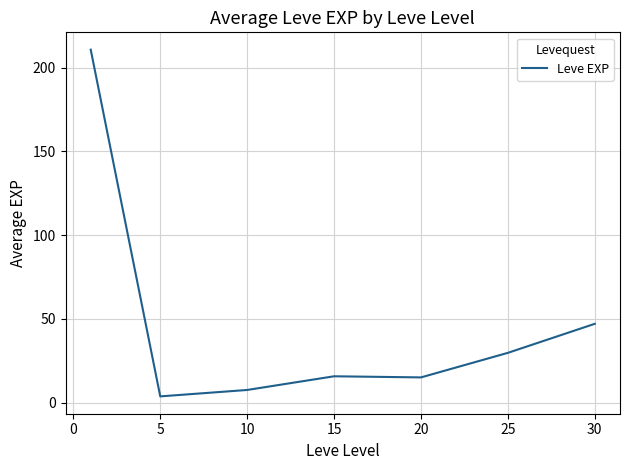

What is the maximum value shown in the chart?

210.7